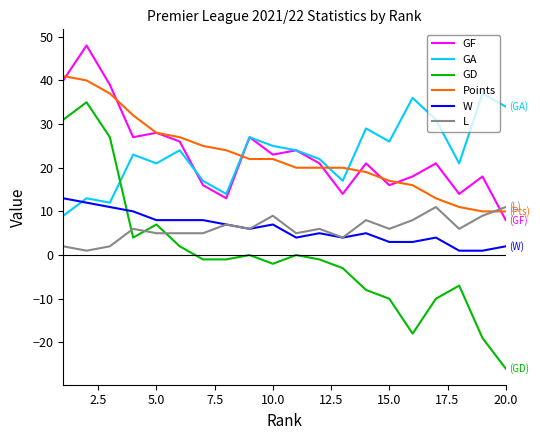

What are all the series names shown in the legend?

GF, GA, GD, Points, W, L